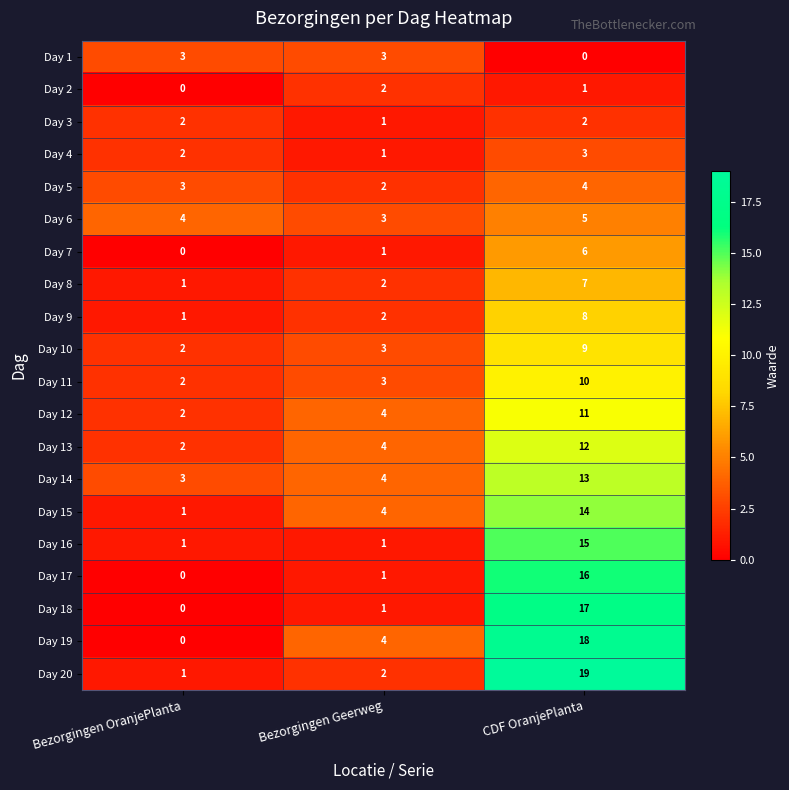

True or false: Day 4 has a value of 1 at Bezorgingen Geerweg.

True